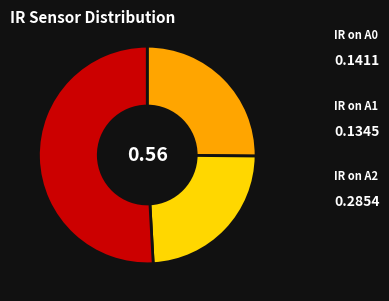

Does any single category account for the majority?

Yes